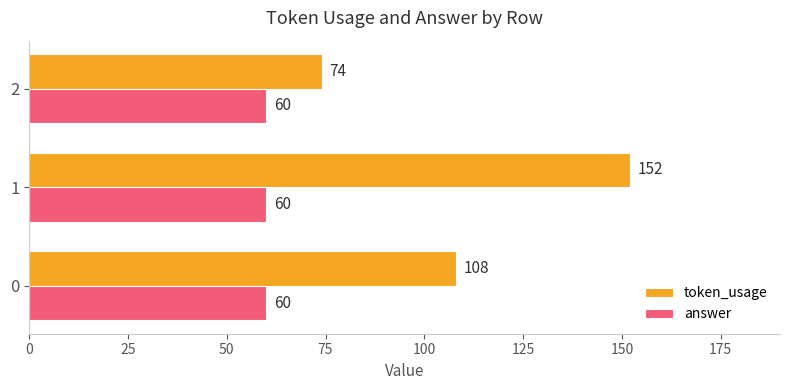

List the series in order of their overall mean, highest first.

token_usage, answer